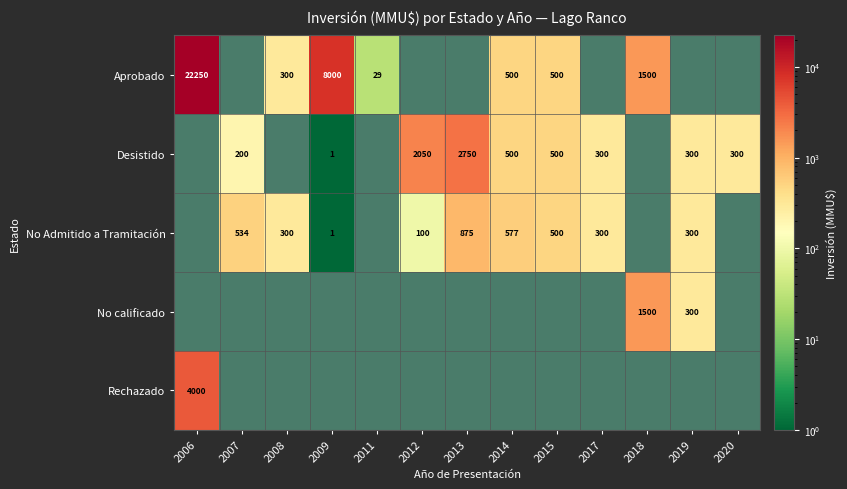

The No Admitido a Tramitación series shows 875 at 2013. True or false?

True